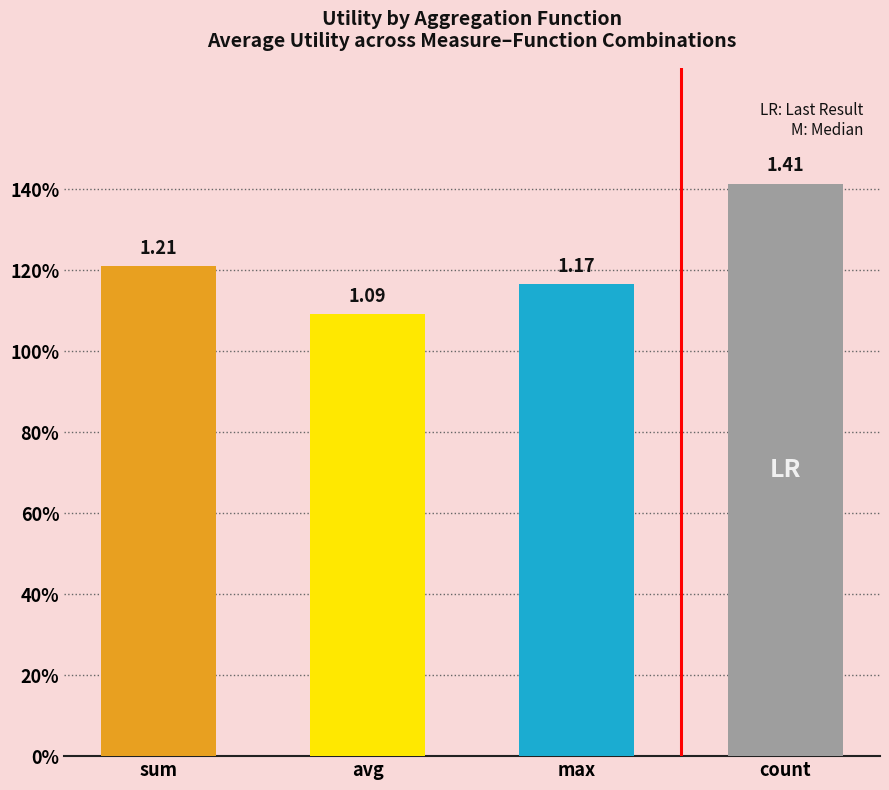

Count the values in the range 1 to 2.

4